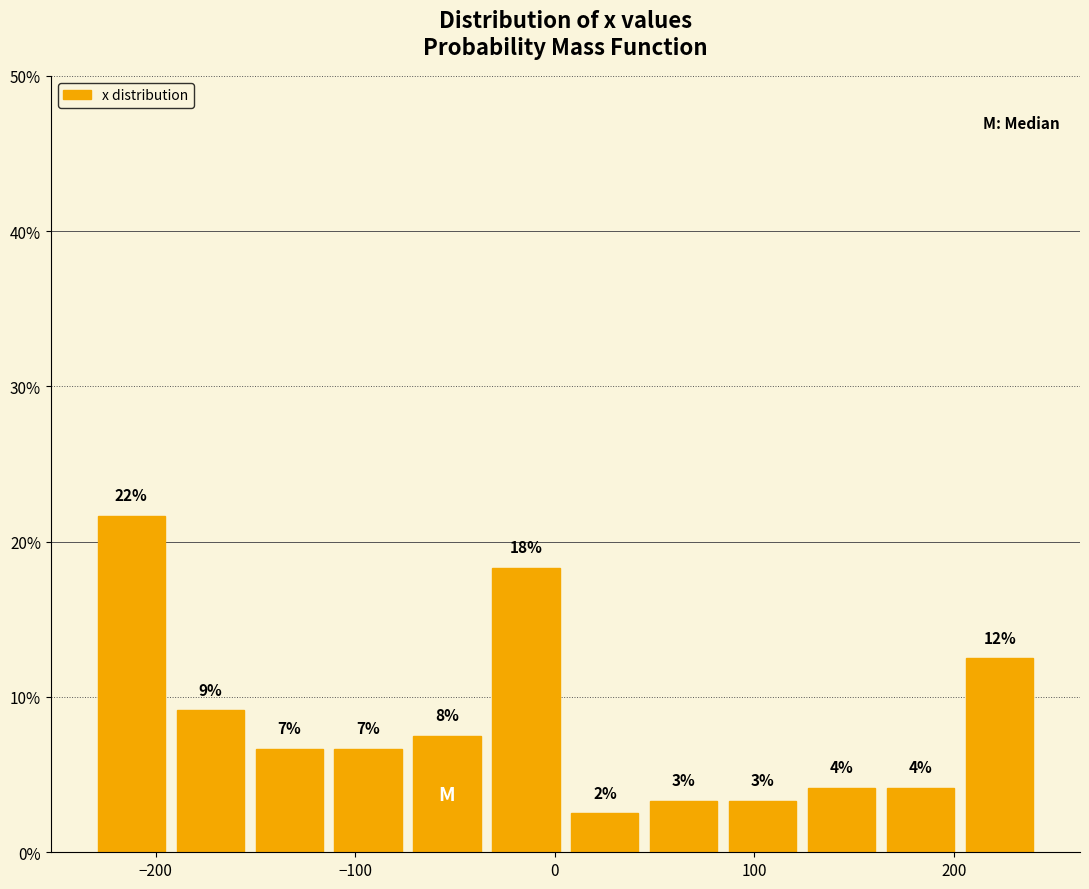

Around what value on the x-axis is the tallest bar? Give the approximate position of its centre, as read against the axis.

-210